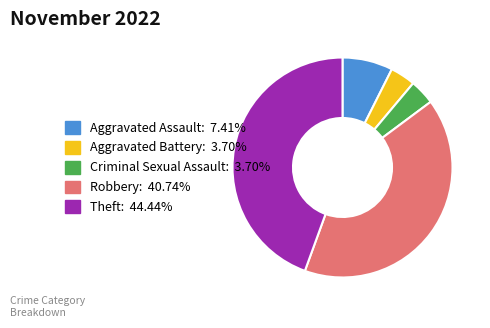

Combined, do Aggravated Battery: 3.70% and Theft: 44.44% account for over 50%?

No